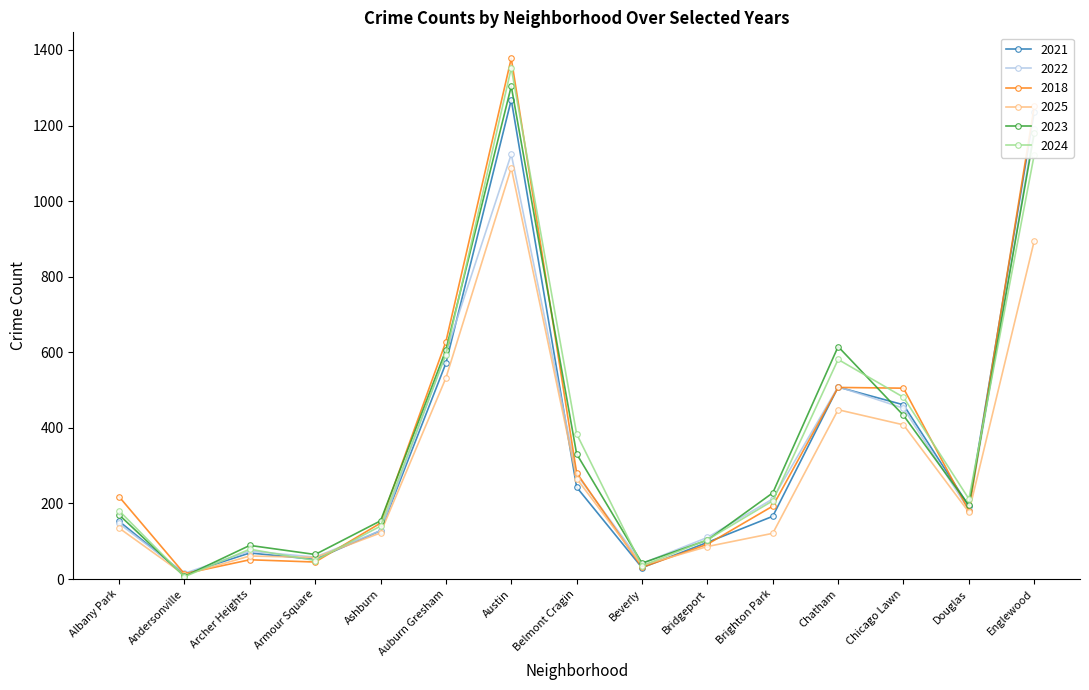

At which category is the sum across all series the highest?

Austin